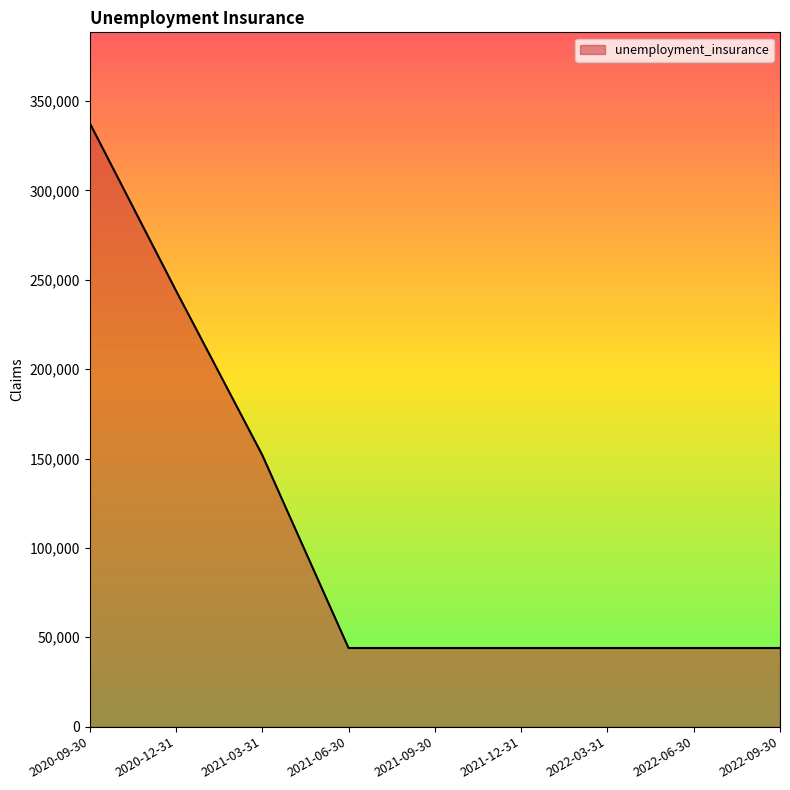

What is the approximate value at 2021-06-30?

44000